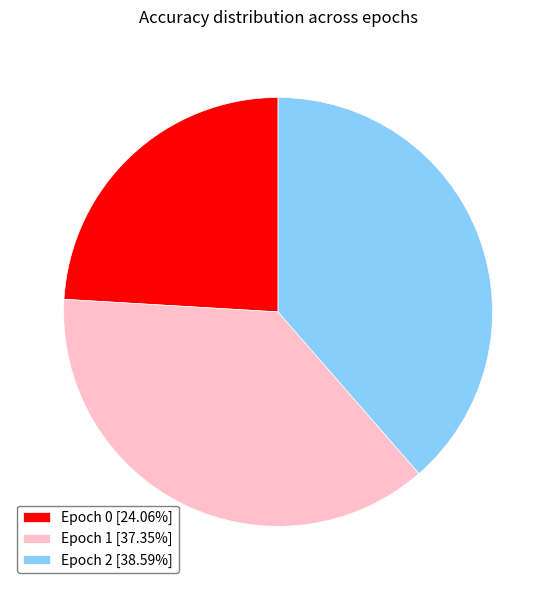

Does any single category account for the majority?

No